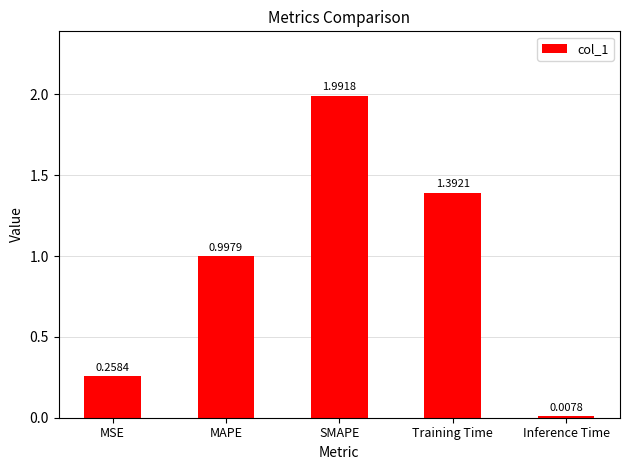

At which label is the value closest to 0?

Inference Time